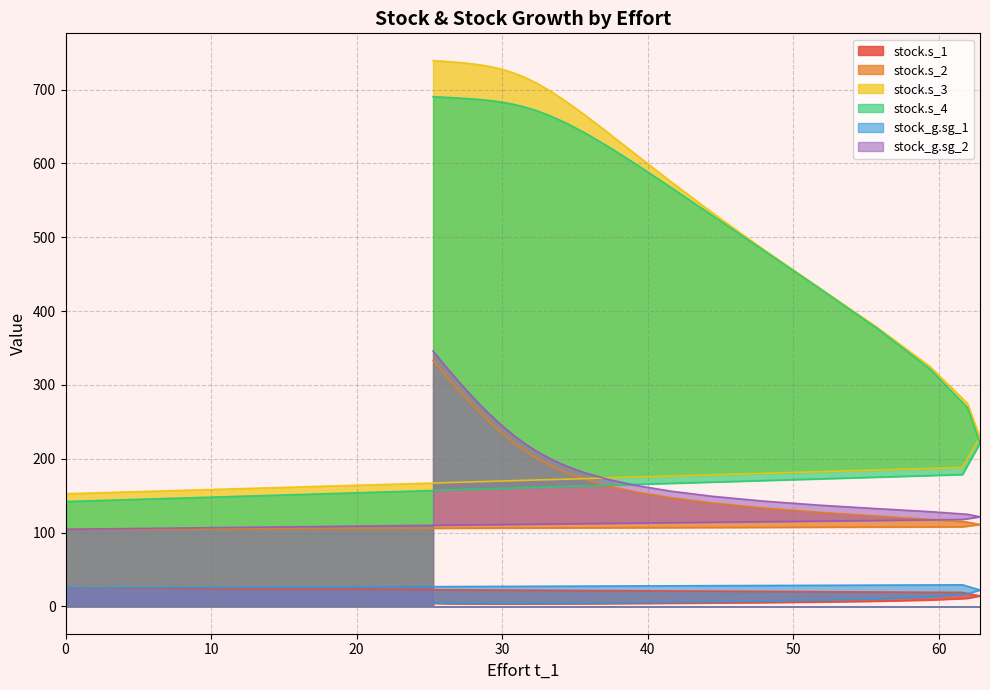

What is the difference between the maximum and second lowest values in the stock.s_2 series?

225.4